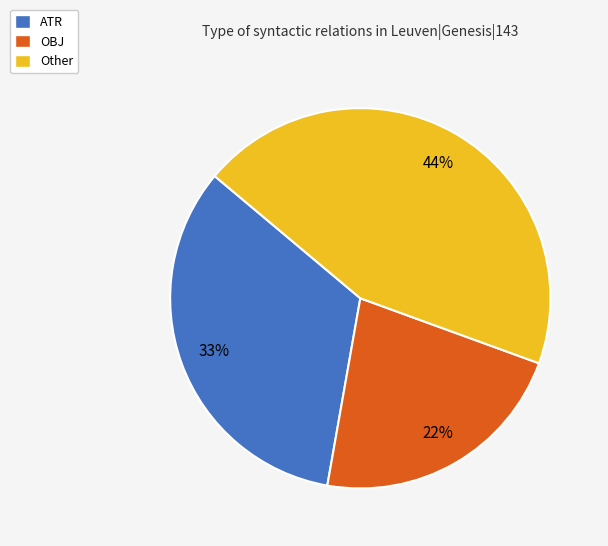

Rank the categories by value from lowest to highest.

OBJ, ATR, Other